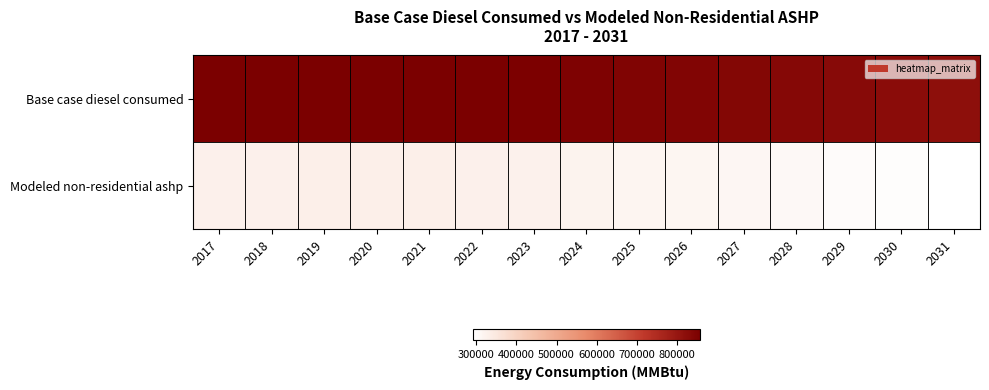

Which series has the widest spread of values?

Base case diesel consumed